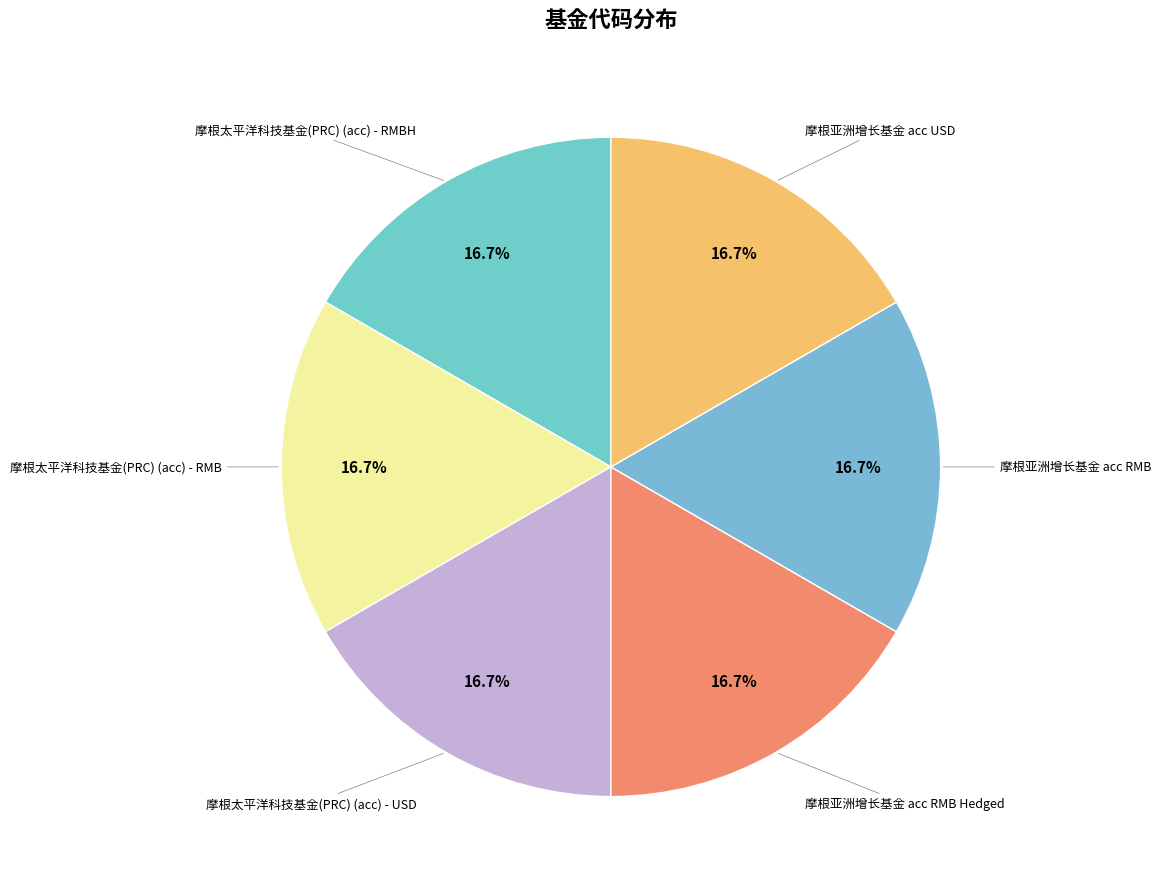

What is the smallest slice in the pie chart?

摩根太平洋科技基金(PRC) (acc) - RMBH